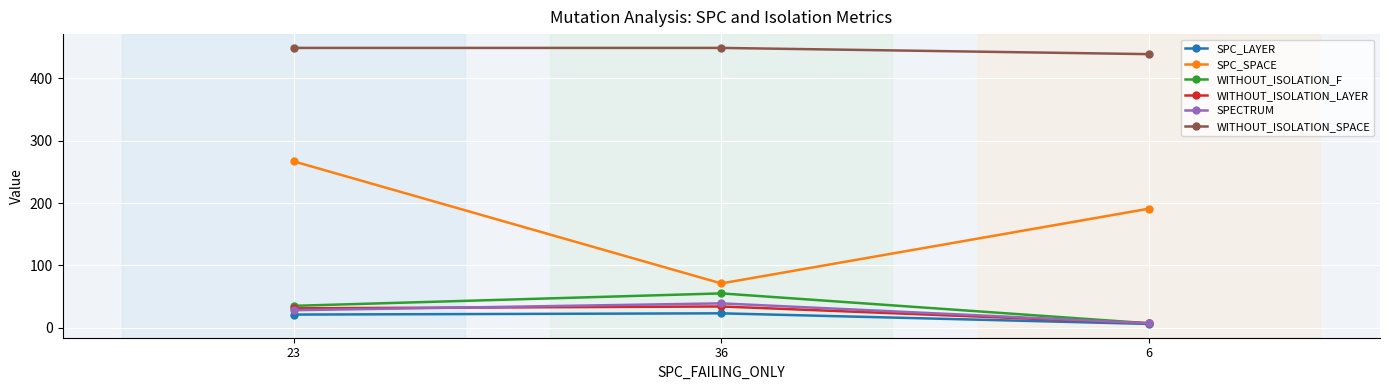

What is the label of the 3rd point from the right?

23